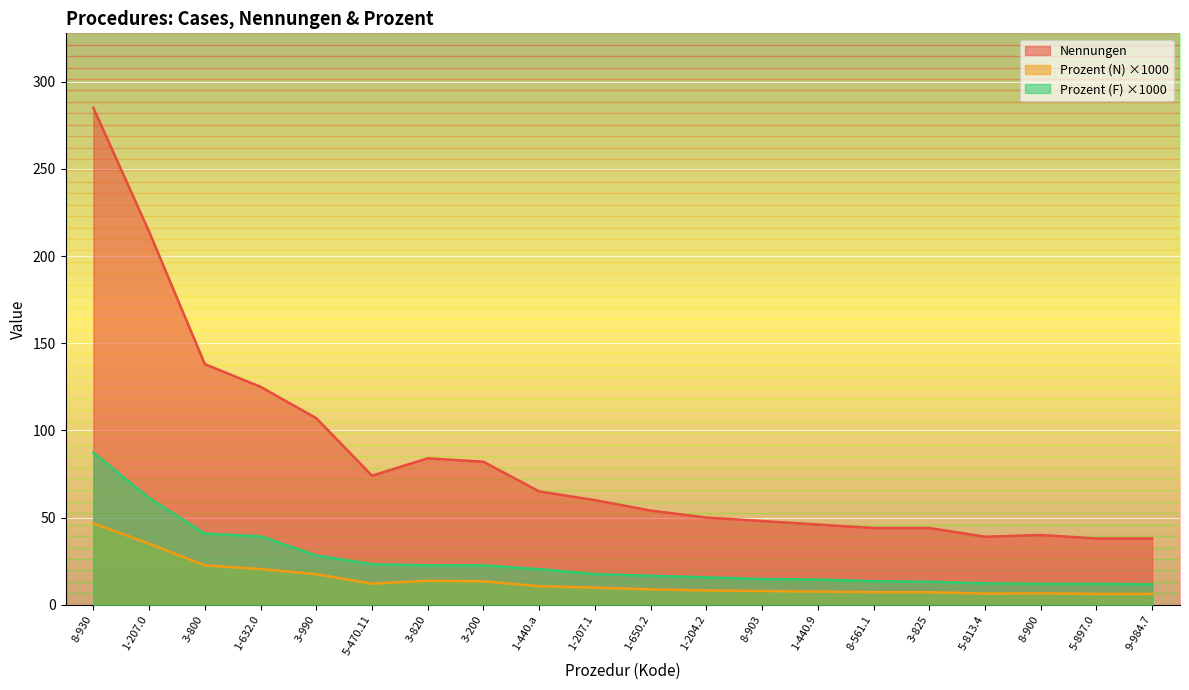

At which category is the sum across all series the highest?

8-930